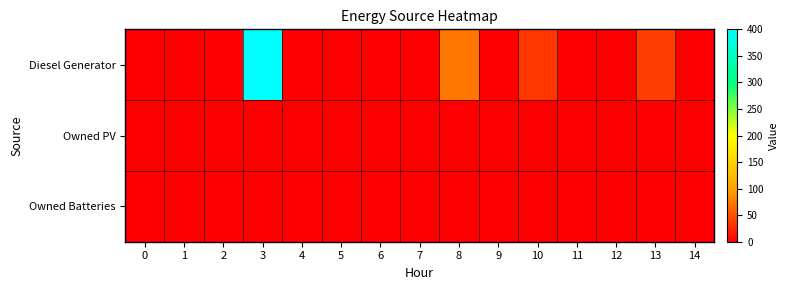

Rank the series at 11 from highest to lowest value.

Diesel Generator, Owned PV, Owned Batteries